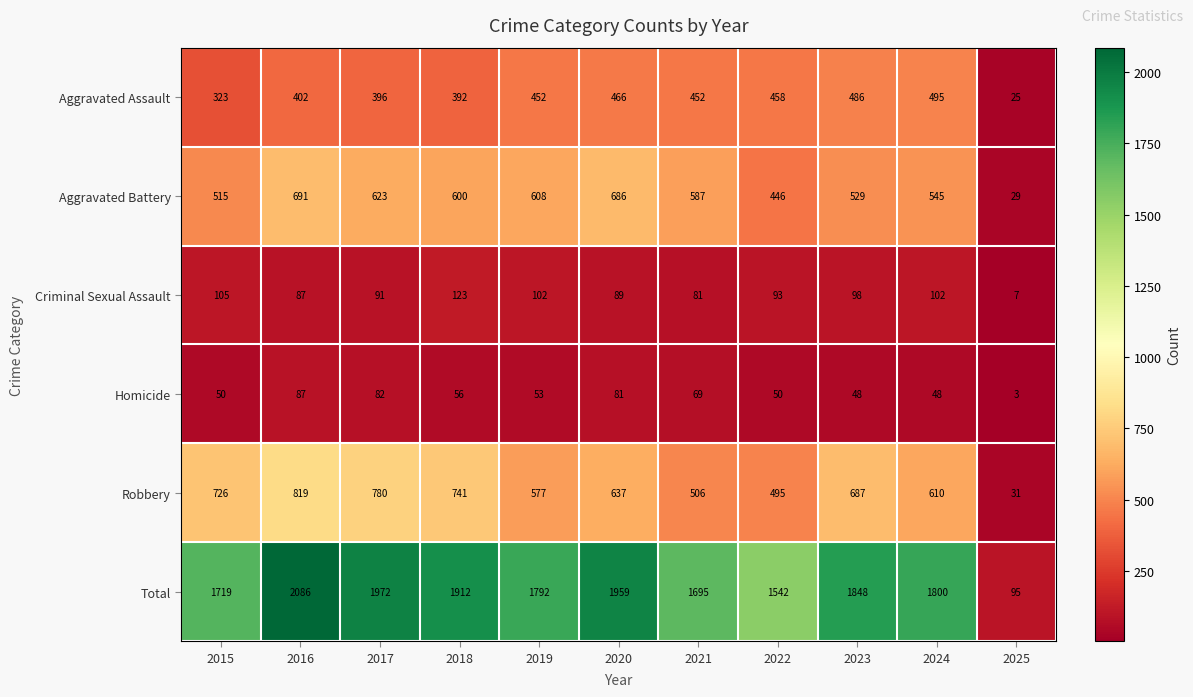

At 2018, list the series in order from smallest to largest.

Homicide, Criminal Sexual Assault, Aggravated Assault, Aggravated Battery, Robbery, Total